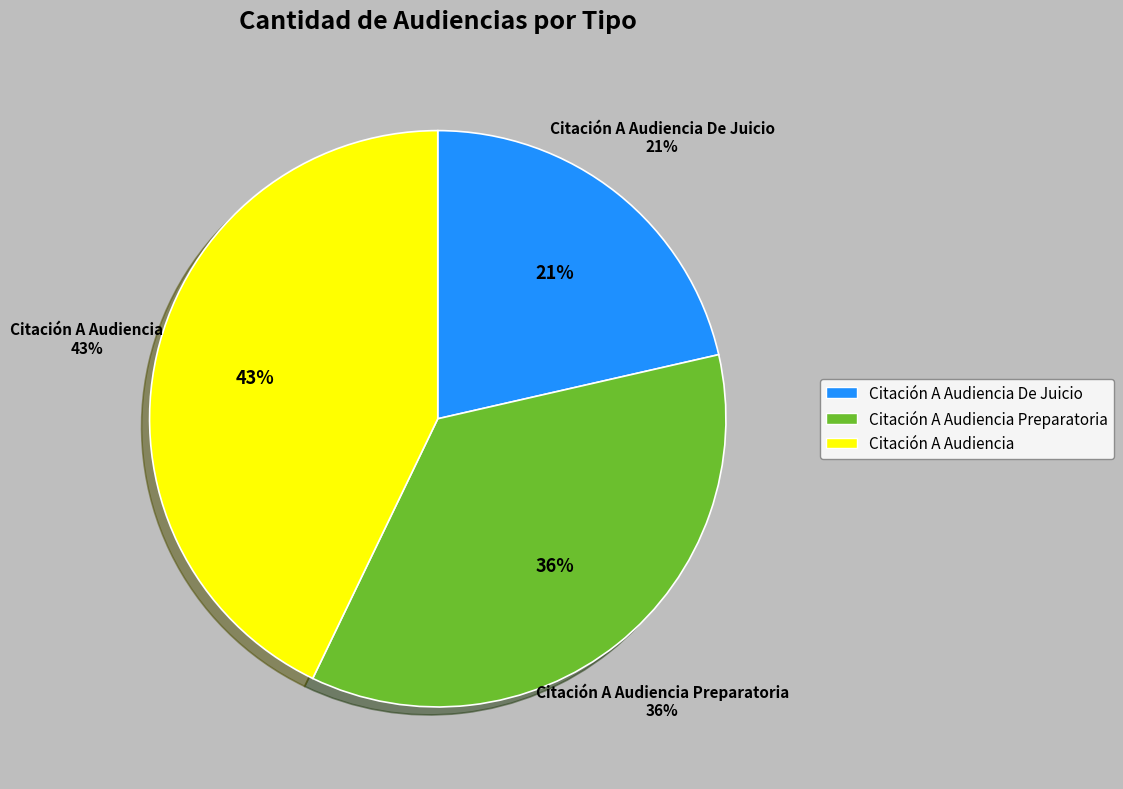

How many segments does this pie chart have?

3